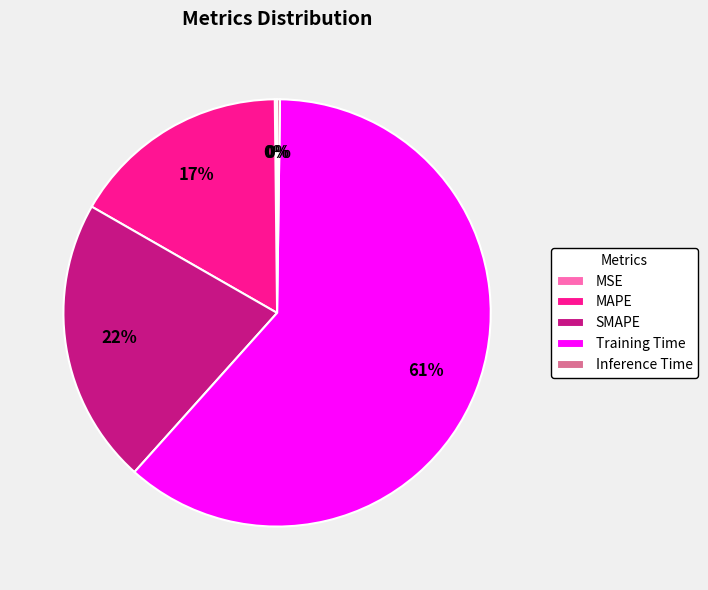

What is the largest slice in the pie chart?

Training Time